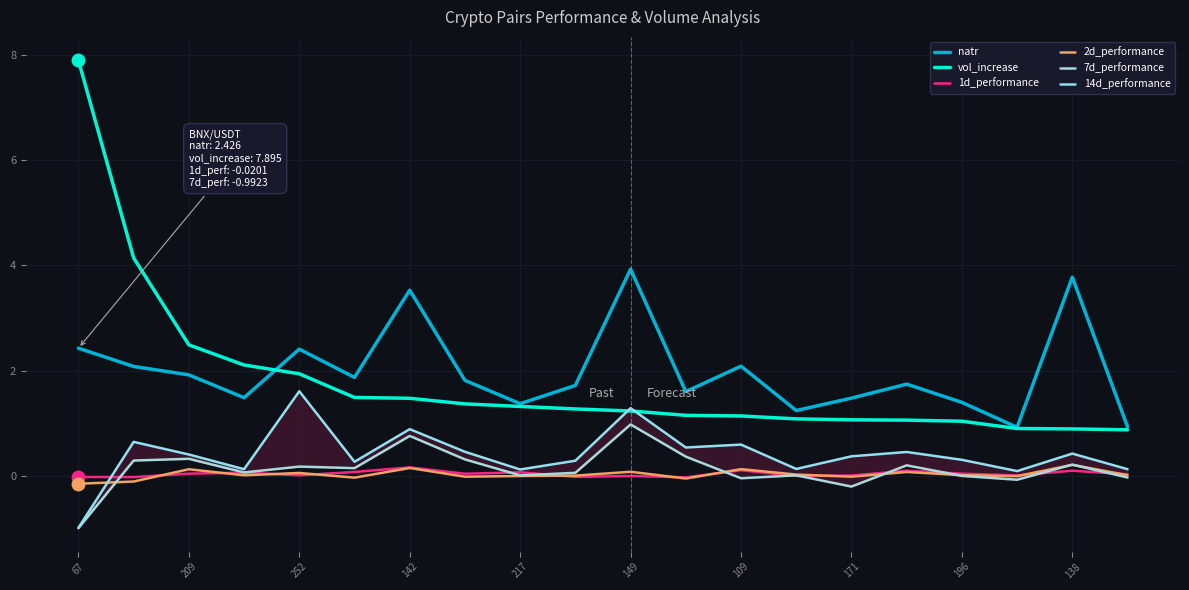

What is the label of the 16th point from the left?

15